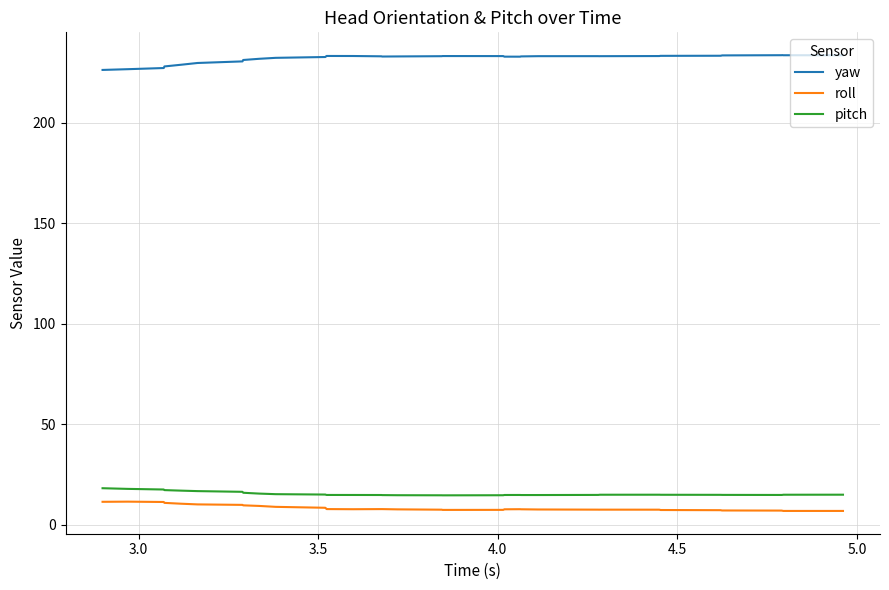

Which series has the largest total across all categories?

yaw